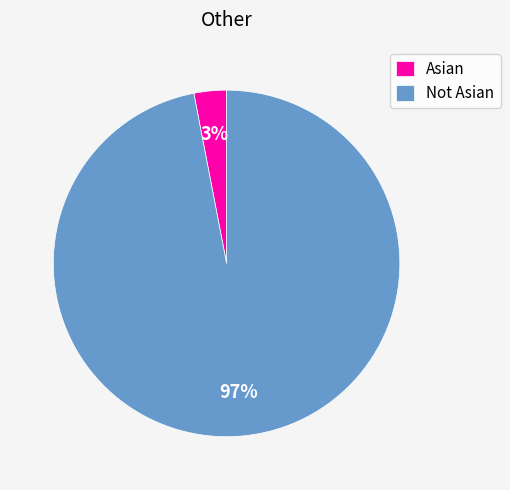

Combined, do Asian and Not Asian account for over 50%?

Yes